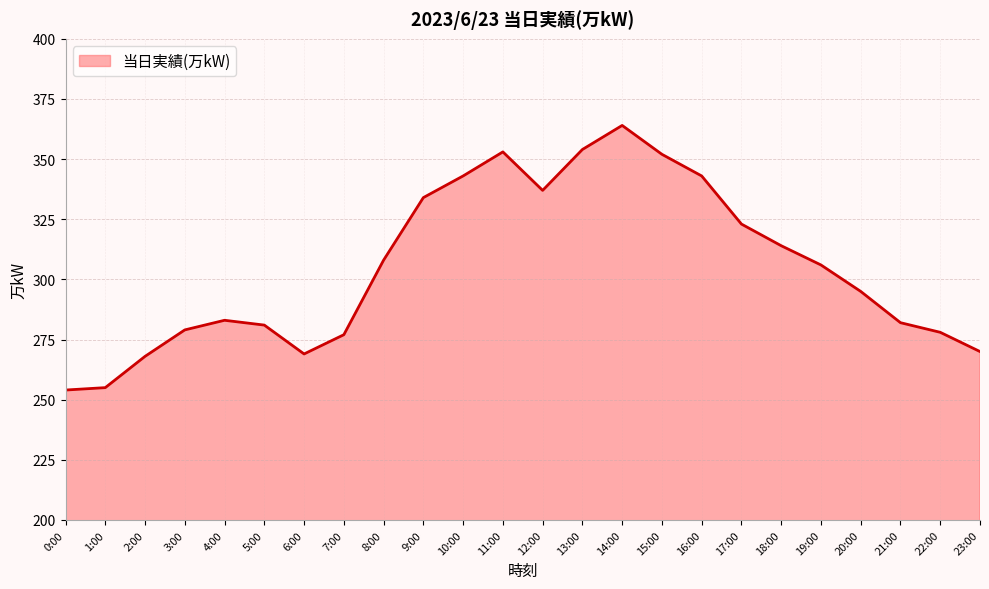

How many interior local peaks (higher than both neighbors) does the data have?

3